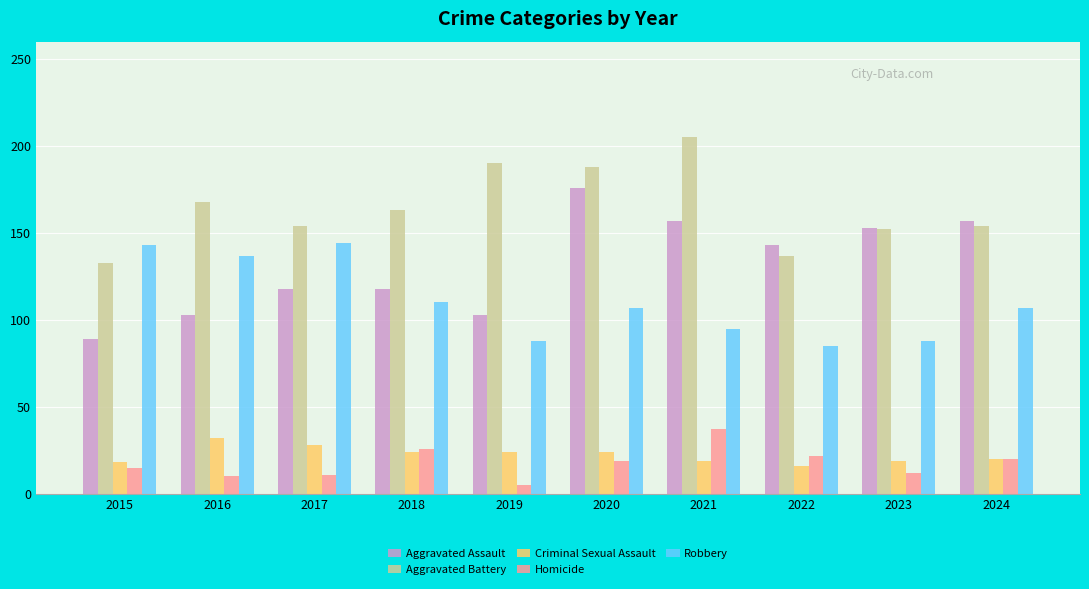

What is the sum of all Aggravated Battery values?

1644